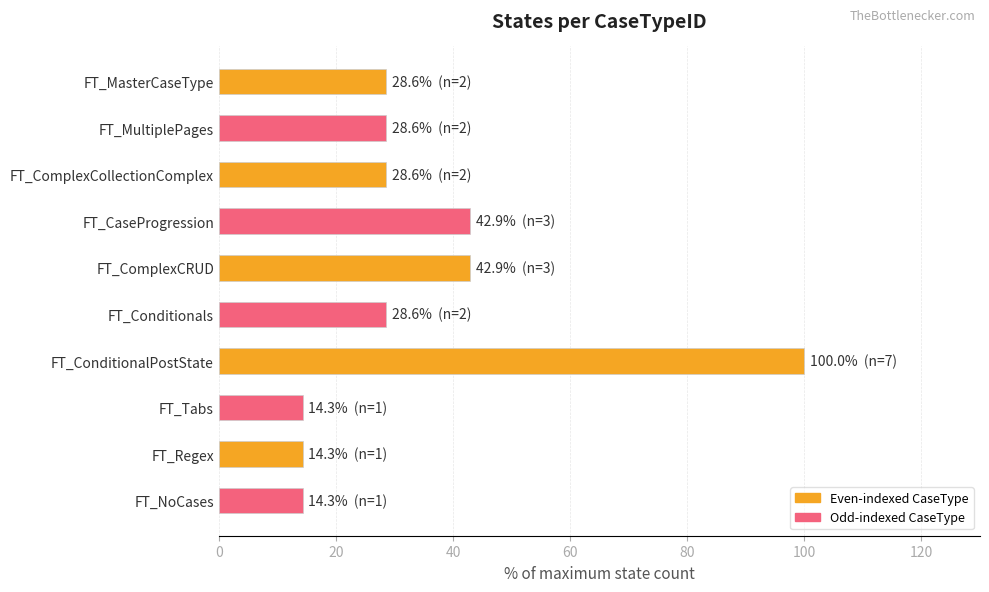

True or false: the data shows 6.8 at FT_ComplexCollectionComplex.

False